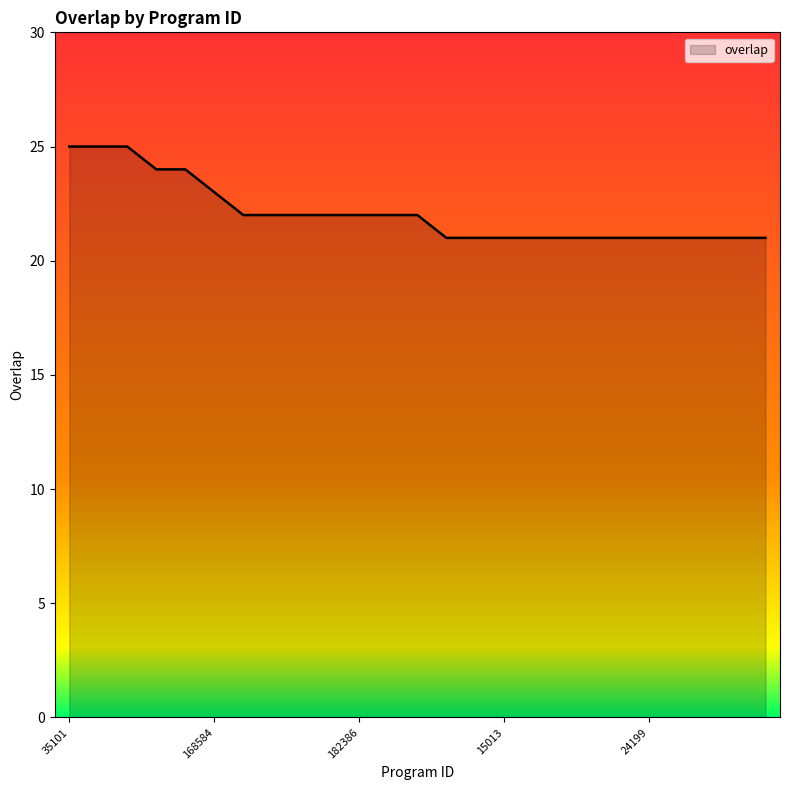

What is the minimum value shown in the chart?

21